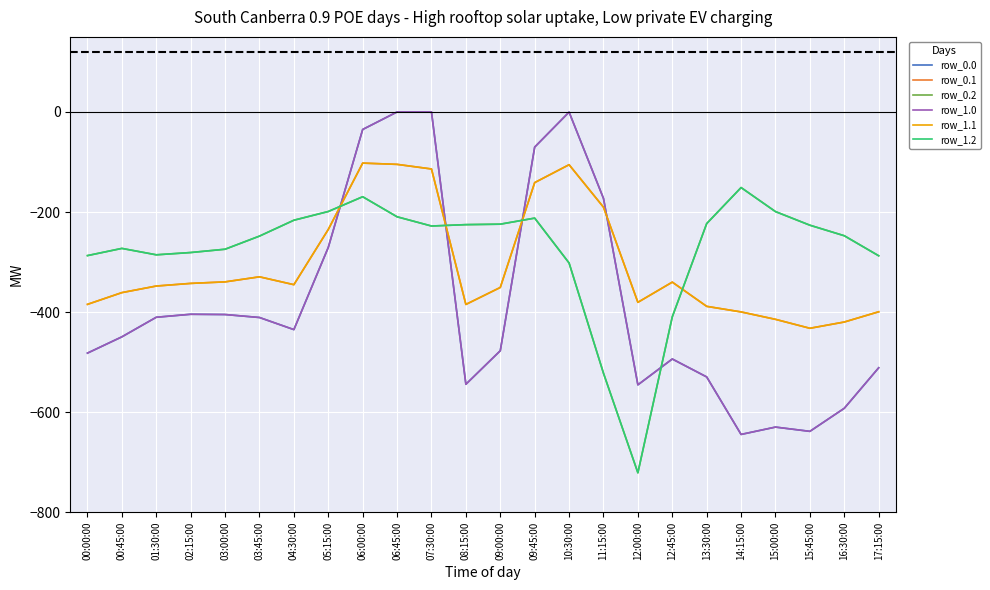

Reading left to right, extract all data points from this chart.

row_0.0: -482.0	-449.5	-410.3	-404.4	-404.9	-410.8	-435.0	-270.7	-35.0	0.0	0.0	-544.3	-477.2	-70.2	-0.3	-172.8	-545.4	-493.8	-529.6	-644.5	-629.9	-638.4	-592.3	-511.3
row_0.1: -384.6	-361.1	-347.9	-342.7	-339.6	-329.5	-345.2	-234.9	-102.3	-104.8	-114.0	-384.7	-350.8	-141.2	-105.5	-190.4	-380.5	-340.1	-388.5	-399.7	-414.5	-432.4	-419.9	-399.4
row_0.2: -287.1	-272.7	-285.5	-281.0	-274.4	-248.1	-216.4	-199.0	-169.5	-209.6	-228.0	-225.2	-224.3	-212.2	-301.9	-522.2	-721.2	-409.5	-223.1	-151.1	-199.2	-226.4	-247.4	-287.5
row_1.0: -482.0	-449.5	-410.3	-404.4	-404.9	-410.8	-435.0	-270.7	-35.0	0.0	0.0	-544.3	-477.2	-70.2	-0.3	-172.8	-545.4	-493.8	-529.6	-644.5	-629.9	-638.4	-592.3	-511.3
row_1.1: -384.6	-361.1	-347.9	-342.7	-339.6	-329.5	-345.2	-234.9	-102.3	-104.8	-114.0	-384.7	-350.8	-141.2	-105.5	-190.4	-380.5	-340.1	-388.5	-399.7	-414.5	-432.4	-419.9	-399.4
row_1.2: -287.1	-272.7	-285.5	-281.0	-274.4	-248.1	-216.4	-199.0	-169.5	-209.6	-228.0	-225.2	-224.3	-212.2	-301.9	-522.2	-721.2	-409.5	-223.1	-151.1	-199.2	-226.4	-247.4	-287.5